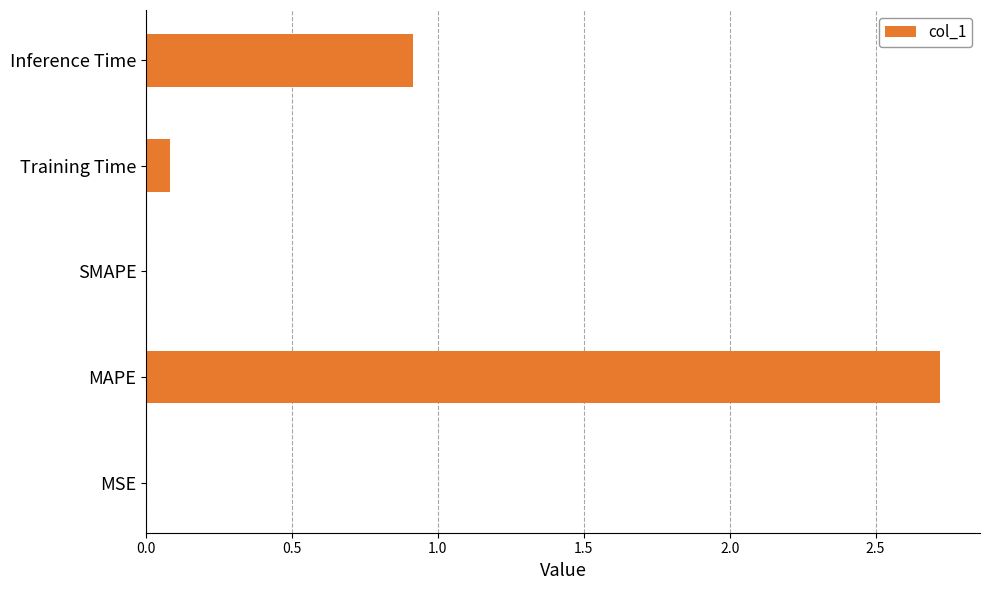

What is the sum of all values?

3.7